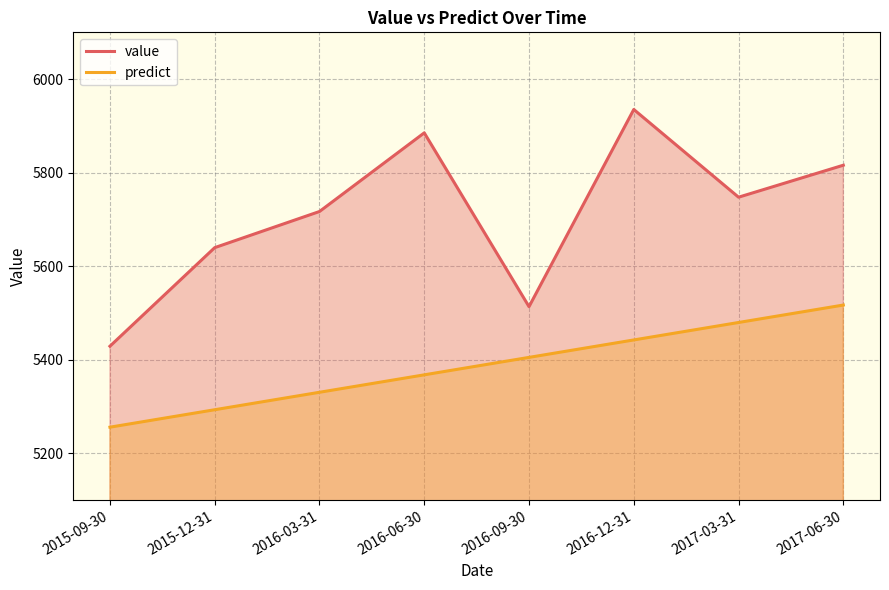

Is the value of value at 2016-06-30 greater than the value of predict at 2017-03-31?

Yes